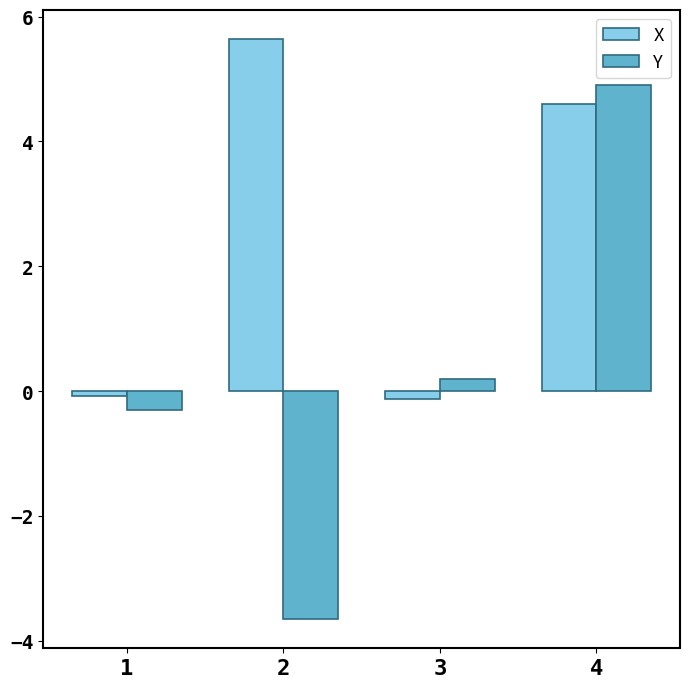

What is the value of the Y bar at the 3rd from the left?

0.2